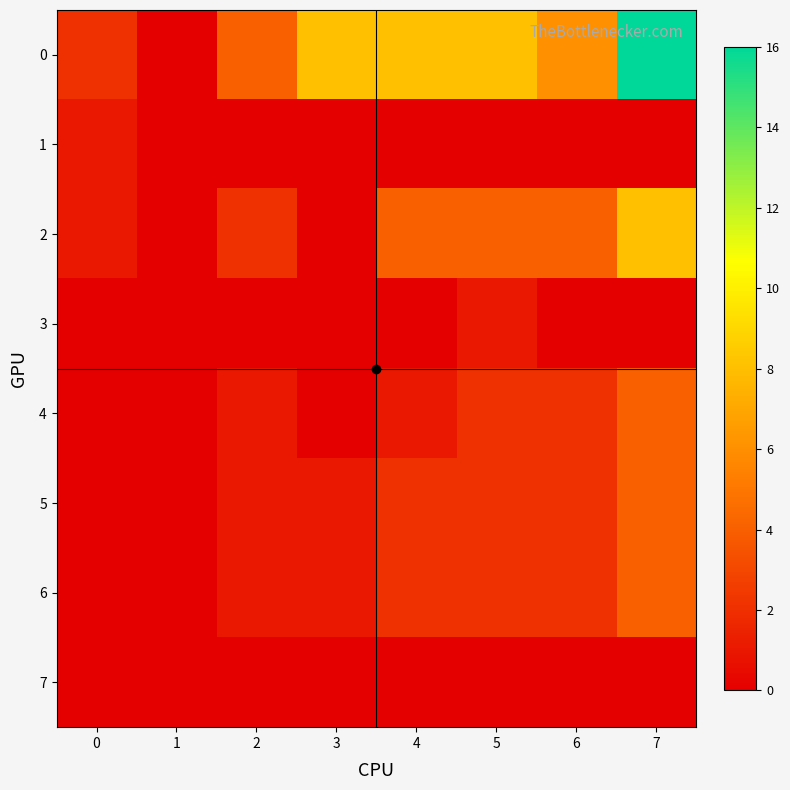

Reading left to right, list all the values displayed in this chart.

0: 0=2	1=0	2=4	3=8	4=8	5=8	6=6	7=16
1: 0=1	1=0	2=0	3=0	4=0	5=0	6=0	7=0
2: 0=1	1=0	2=2	3=0	4=4	5=4	6=4	7=8
3: 0=0	1=0	2=0	3=0	4=0	5=1	6=0	7=0
4: 0=0	1=0	2=1	3=0	4=1	5=2	6=2	7=4
5: 0=0	1=0	2=1	3=1	4=2	5=2	6=2	7=4
6: 0=0	1=0	2=1	3=1	4=2	5=2	6=2	7=4
7: 0=0	1=0	2=0	3=0	4=0	5=0	6=0	7=0